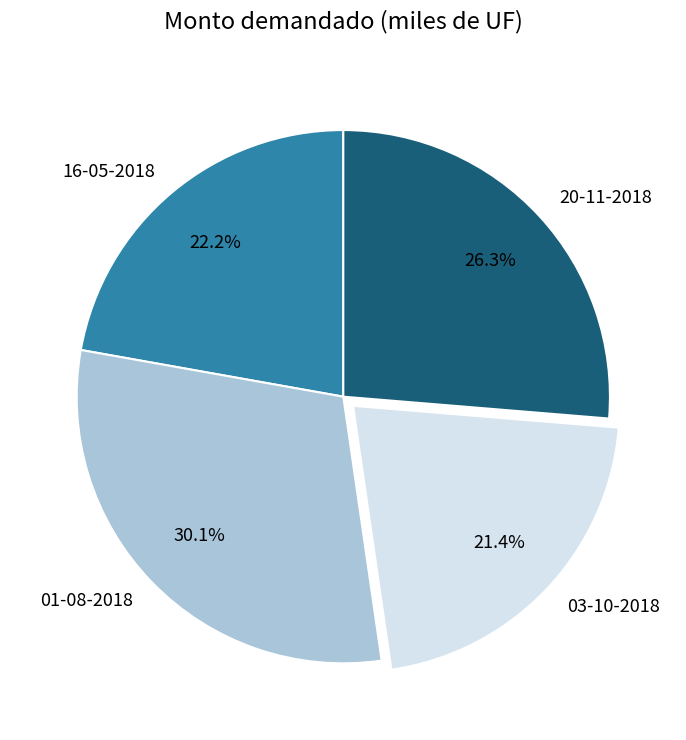

Does 01-08-2018 account for over 50% of the chart?

No